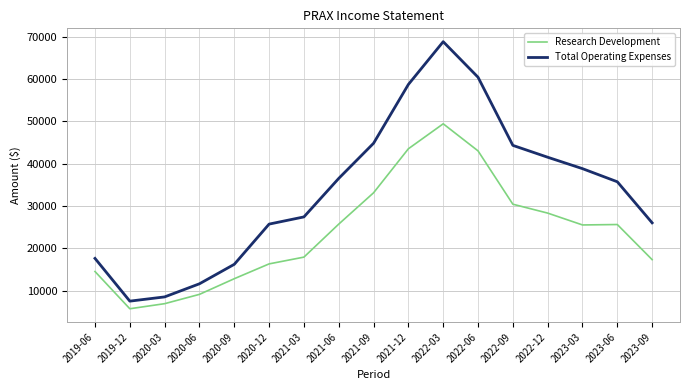

Which series has the largest total across all categories?

Total Operating Expenses